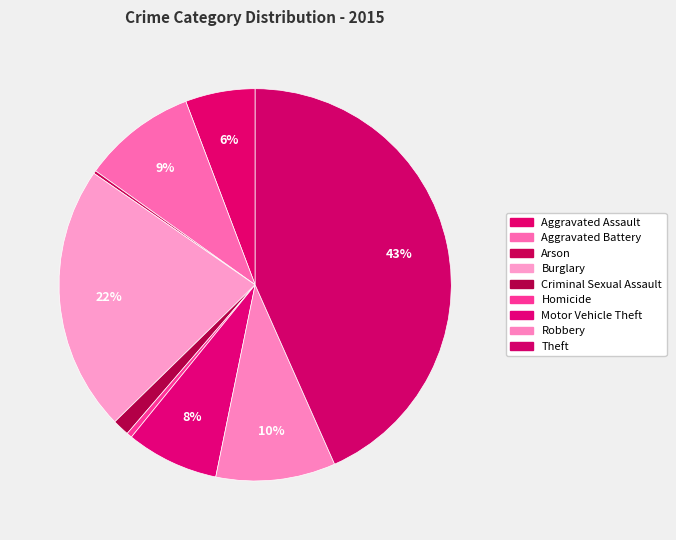

To the nearest percent, what is the difference between the largest and smallest slice percentages?

43%